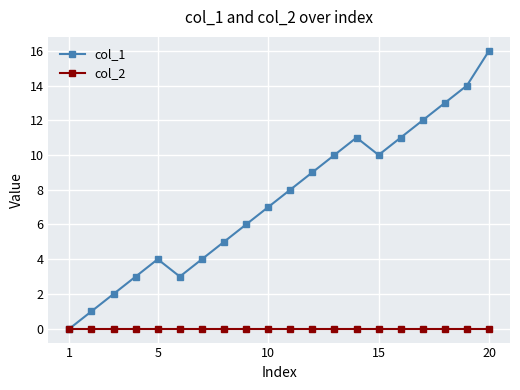

Which series has the largest total across all categories?

col_1